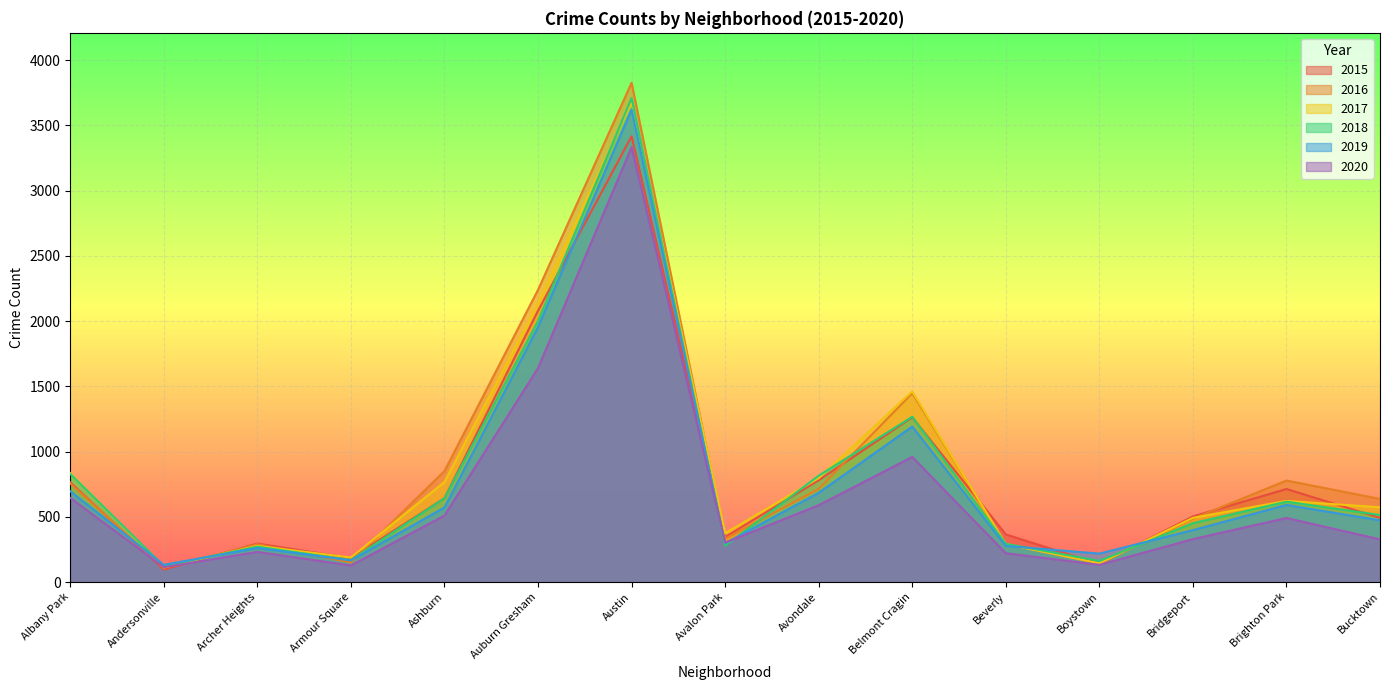

What value does the 2015 series have at Avondale, to the nearest 50?

800